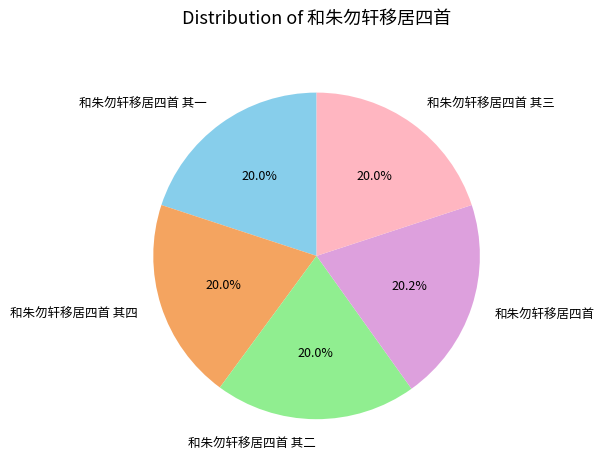

Count the number of slices in the pie.

5